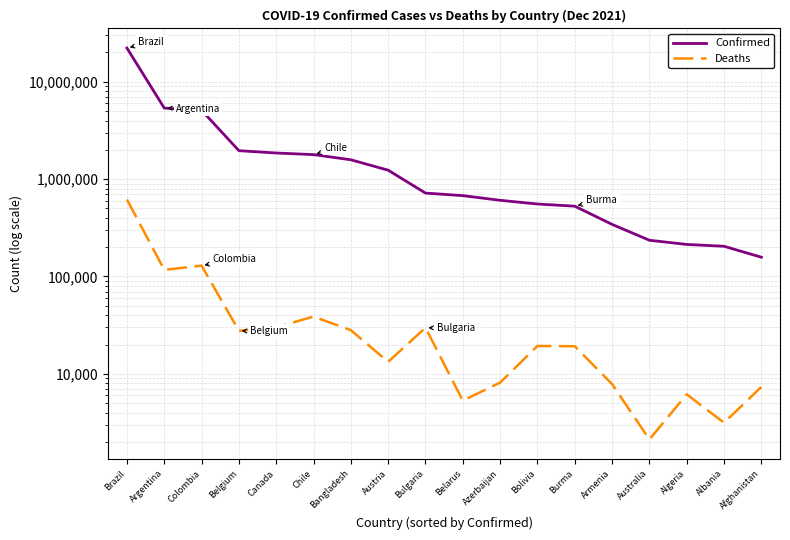

Which category has the highest value across all series?

Brazil